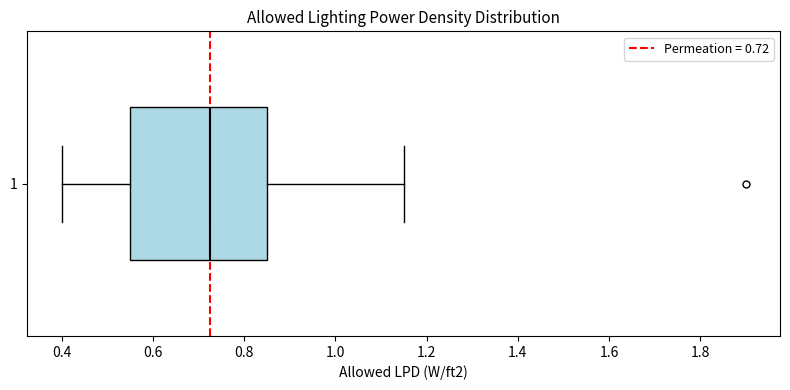

Where does the right whisker of the box at y = 1 end on the x-axis? The values are not printed on the chart, so give them approximately, as read against the axis.

1.16